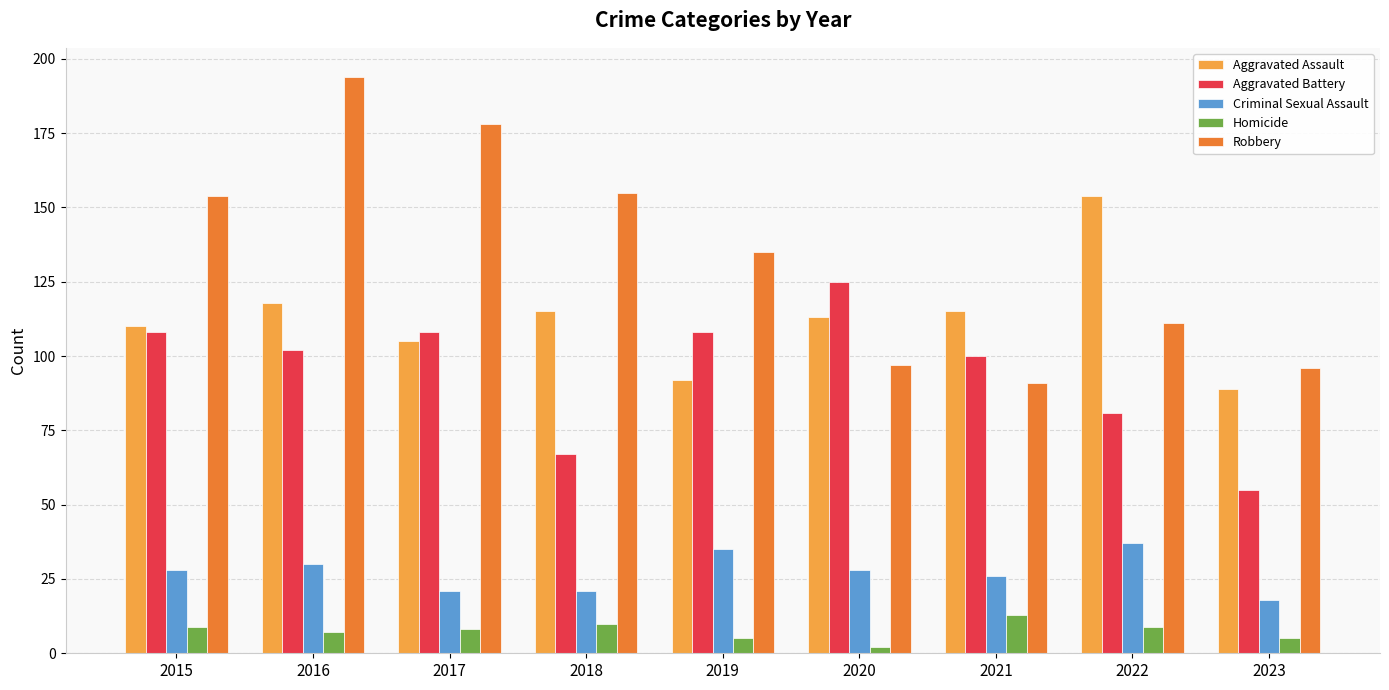

At which label does Aggravated Assault reach its minimum?

2023